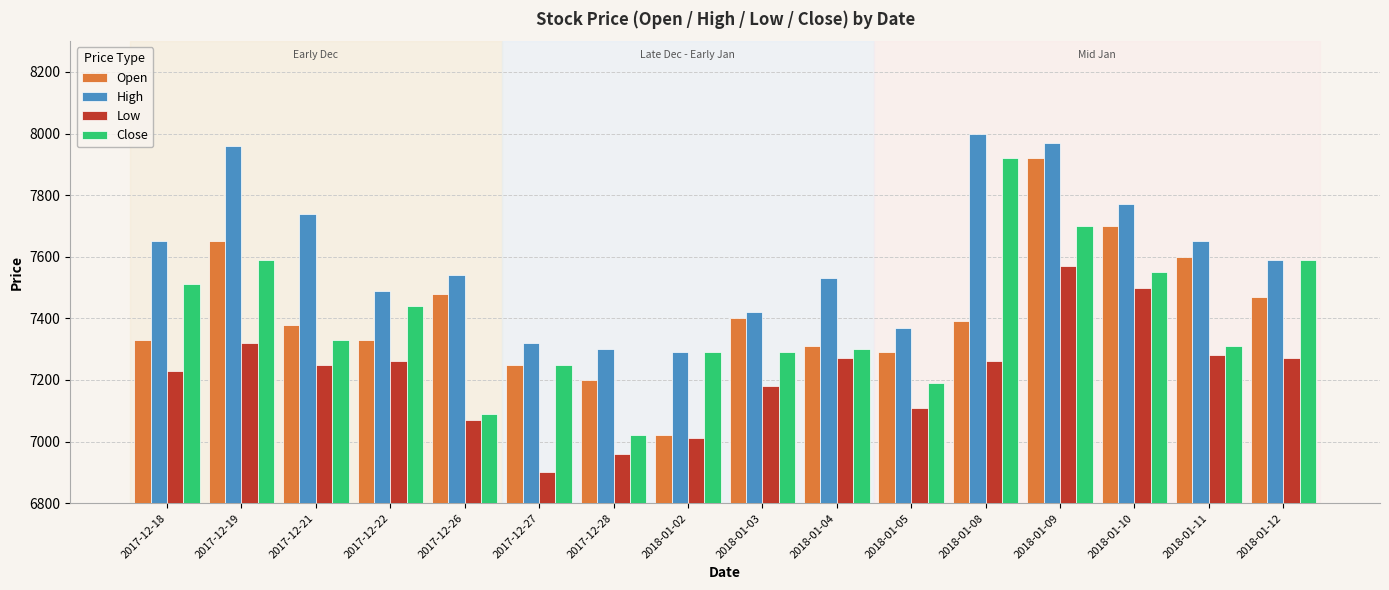

At which category is the sum across all series the highest?

2018-01-09